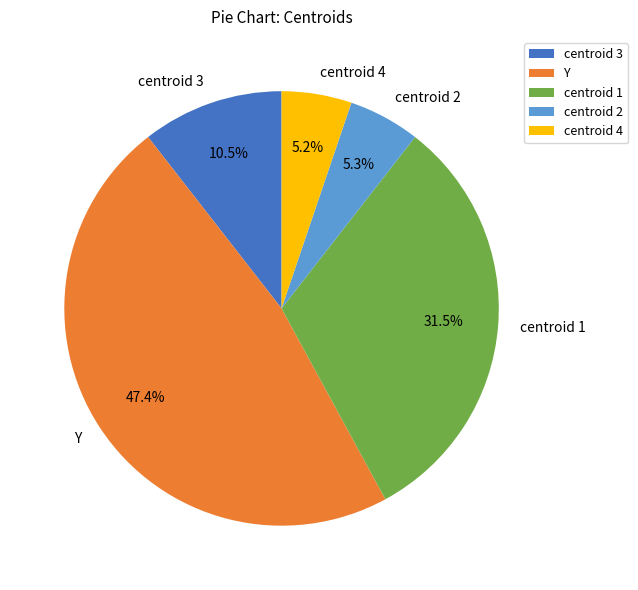

Which has a higher value, centroid 3 or centroid 4?

centroid 3